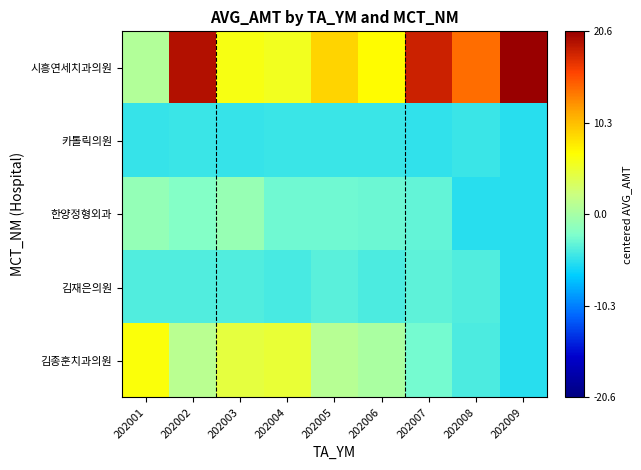

Between 202004 and 202009, which series saw the biggest shift?

시흥연세치과의원